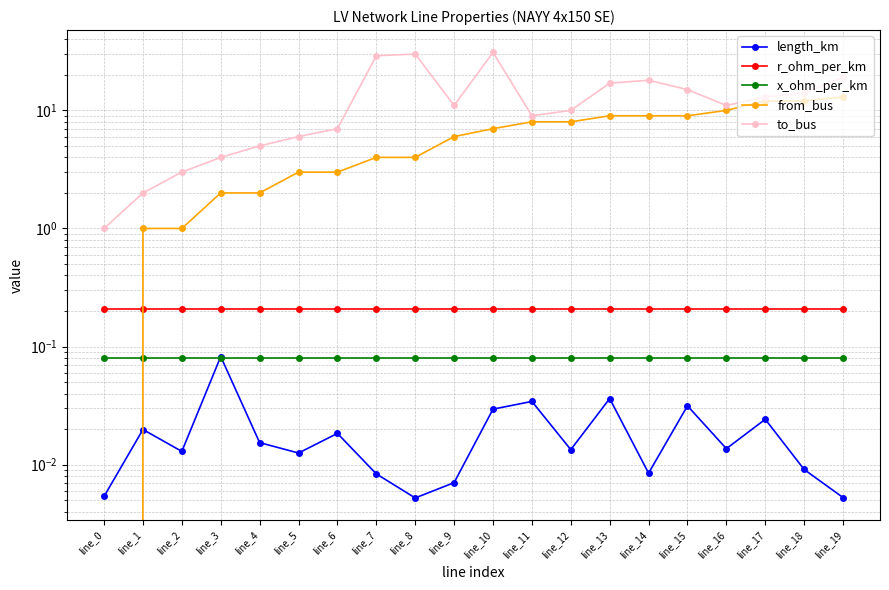

Where does the from_bus series first go above 7?

line_11